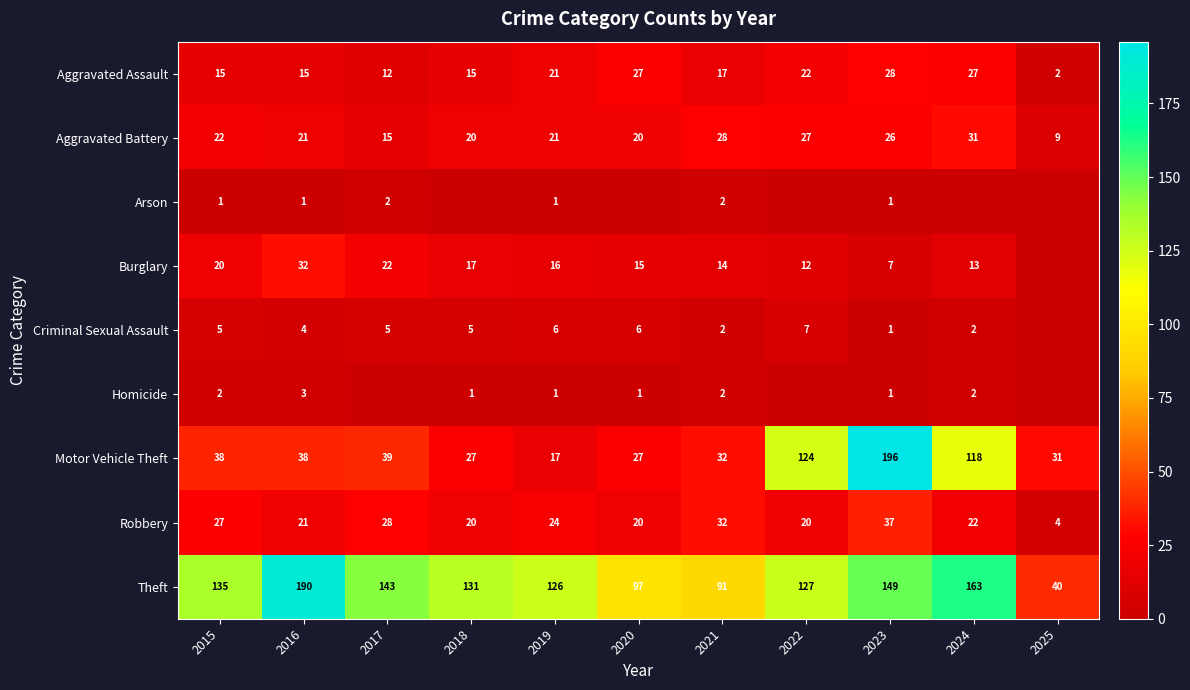

Where does the Robbery series first go above 22?

2015